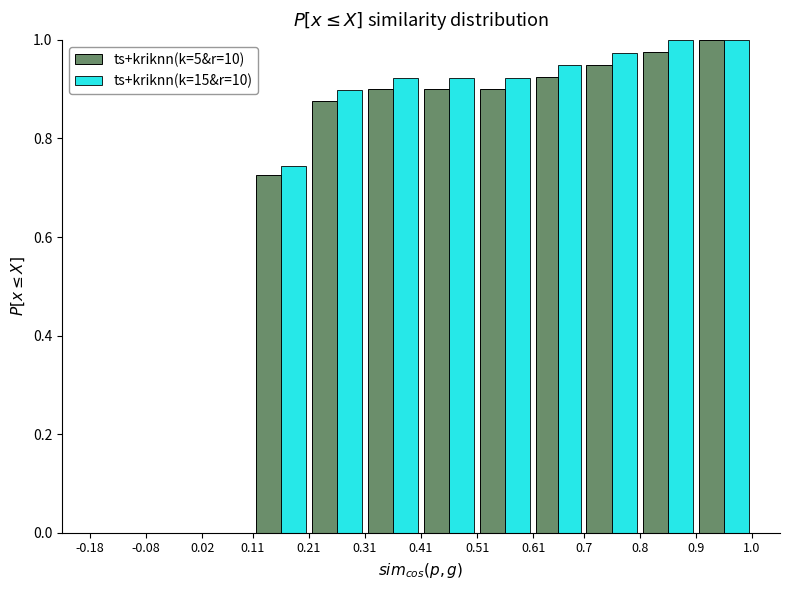

In the ts+kriknn(k=5&r=10) series, which range on the x-axis has the tallest bar?

0.9 to 1.0